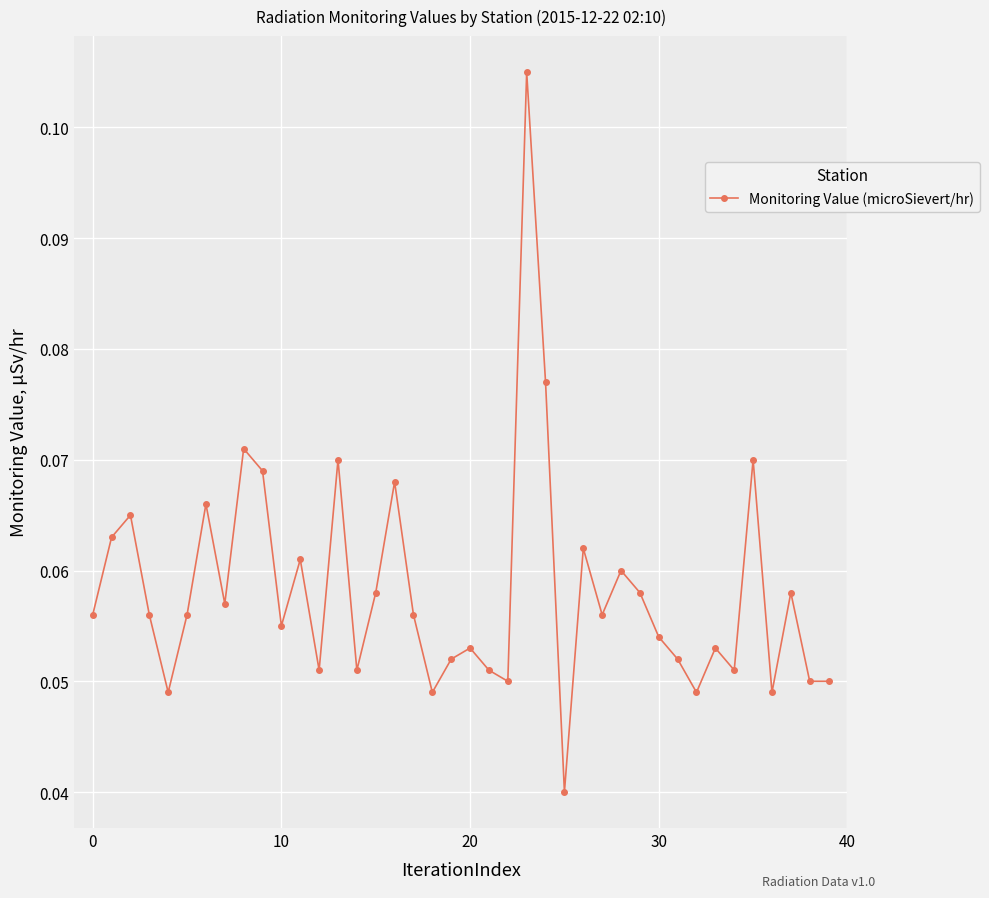

How many lines are shown in the chart?

1